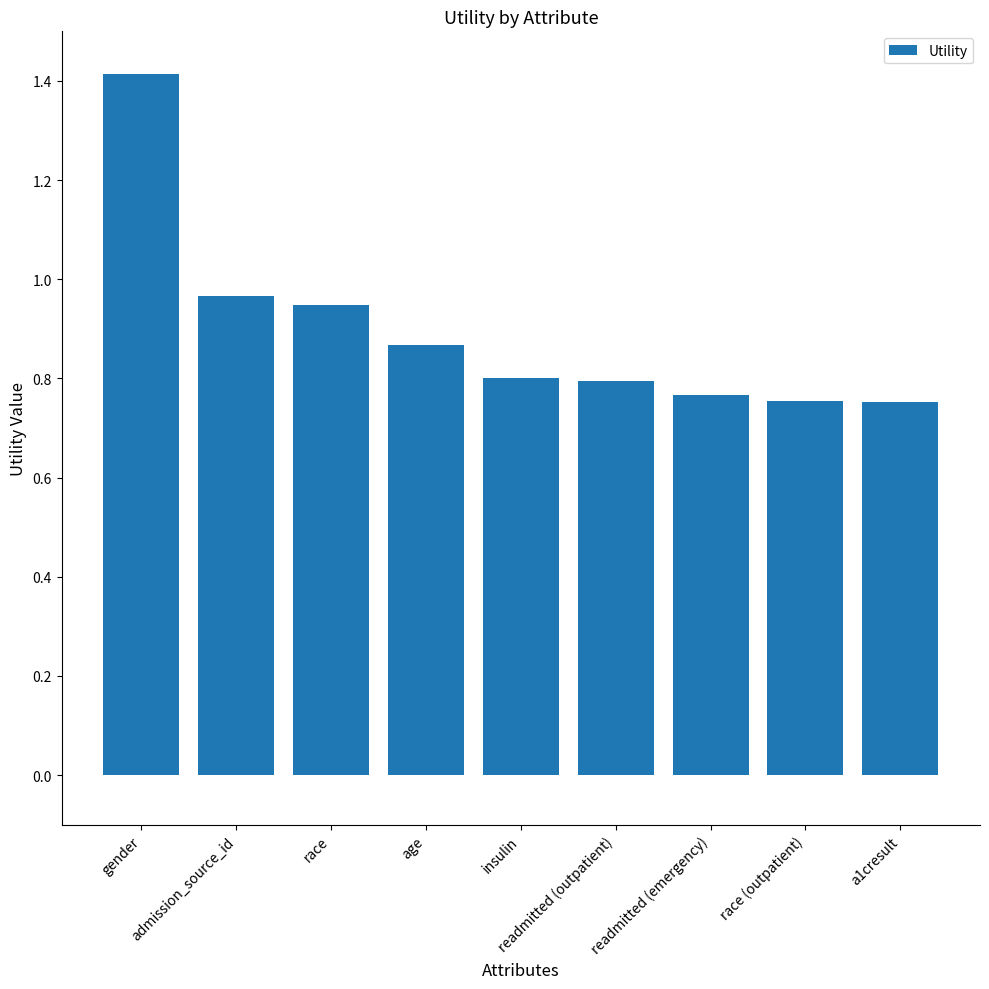

What is the change in value from admission_source_id to age?

-0.1